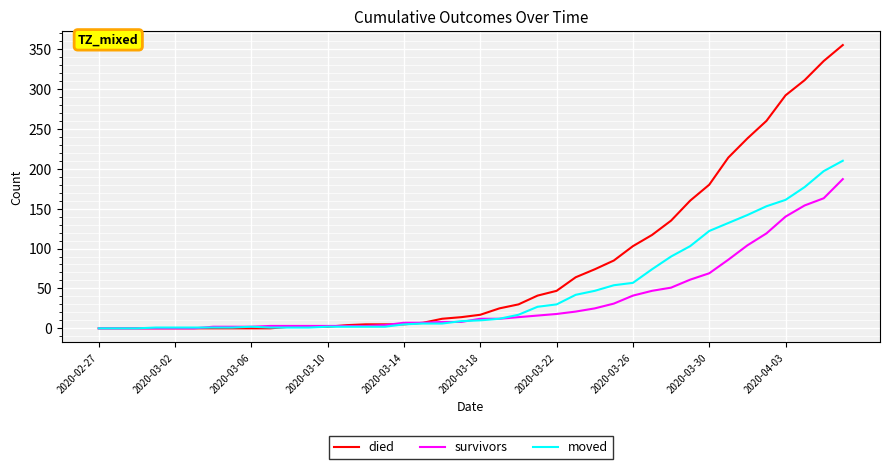

What is the maximum value for survivors?

187